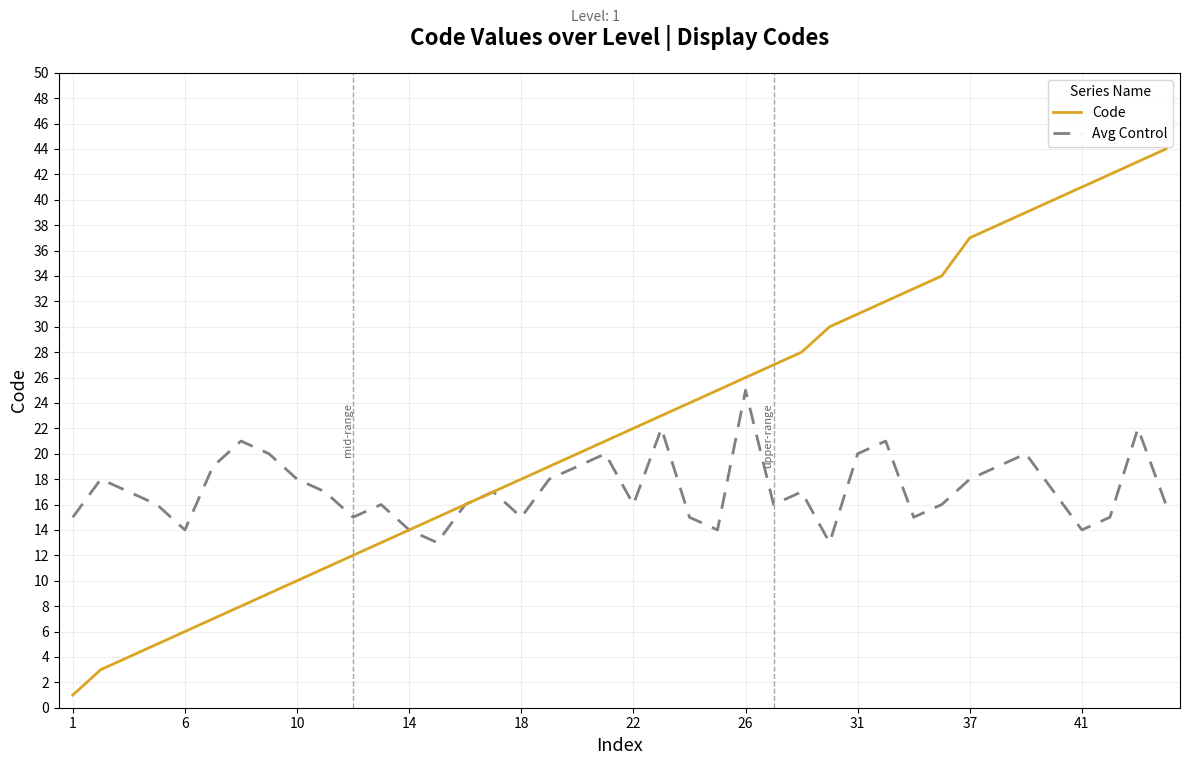

What is the maximum value shown in the chart?

44